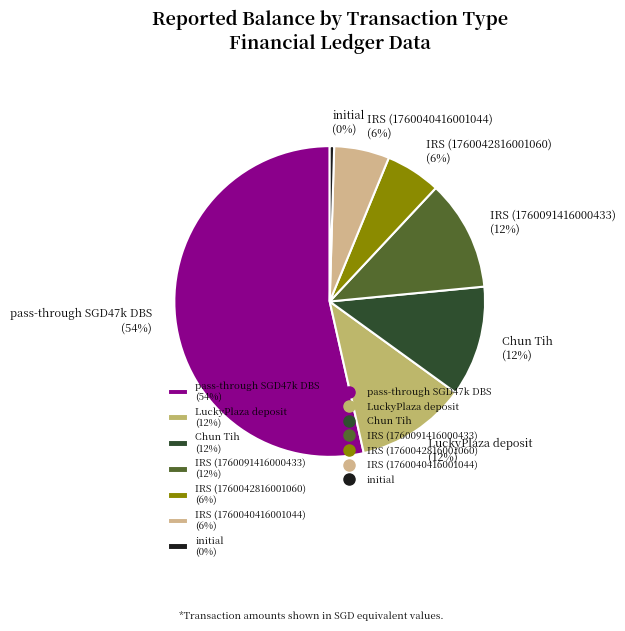

Count the number of slices in the pie.

7